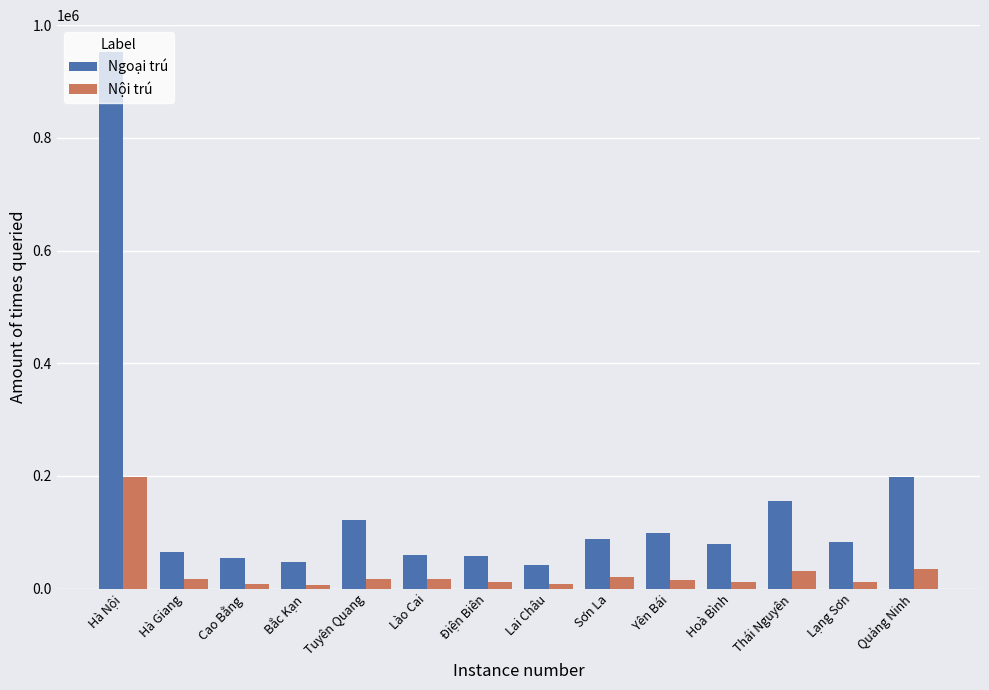

What is the label of the 7th bar from the left?

Điện Biên